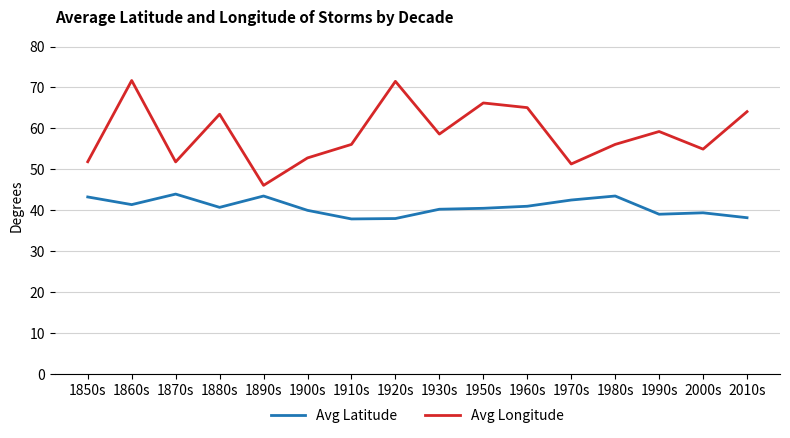

In Avg Latitude, how many points are higher than both neighbors (excluding endpoints)?

4